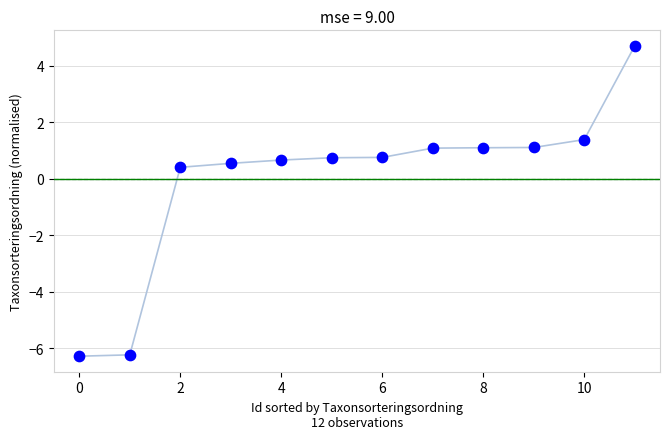

What is the range of Y values (max minus min)?

11.0